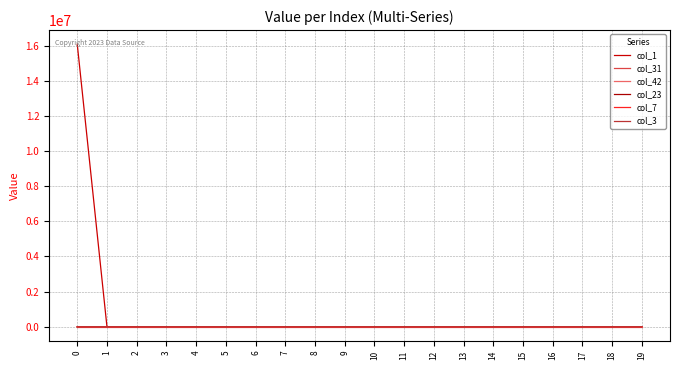

True or false: col_23 and col_31 cross at least once.

False